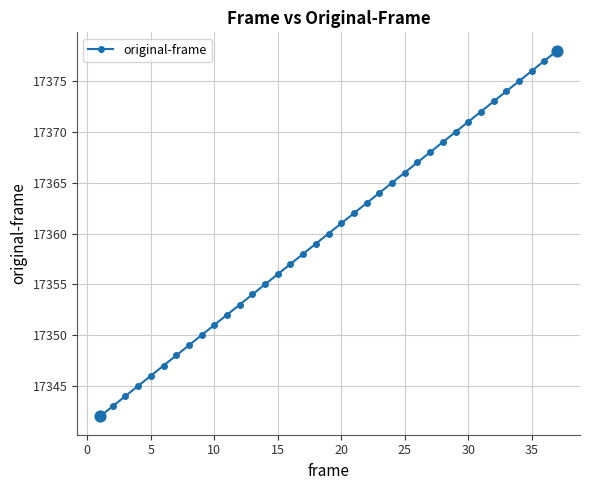

What is the difference between the maximum and minimum values?

36